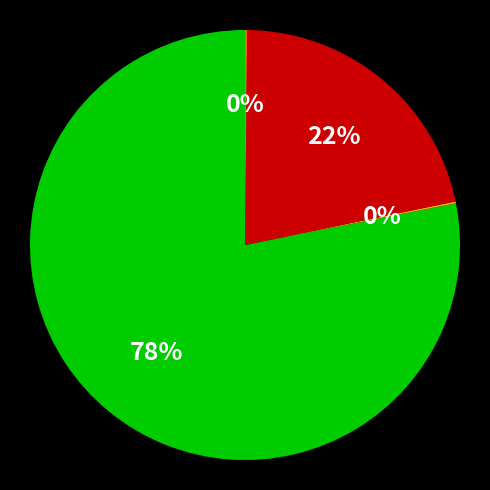

To the nearest percent, what is the difference between the largest and smallest slice percentages?

78%